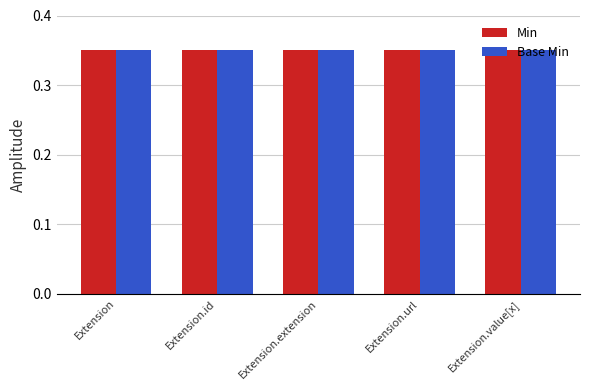

Rank the categories by Base Min value from lowest to highest.

Extension, Extension.id, Extension.extension, Extension.value[x], Extension.url